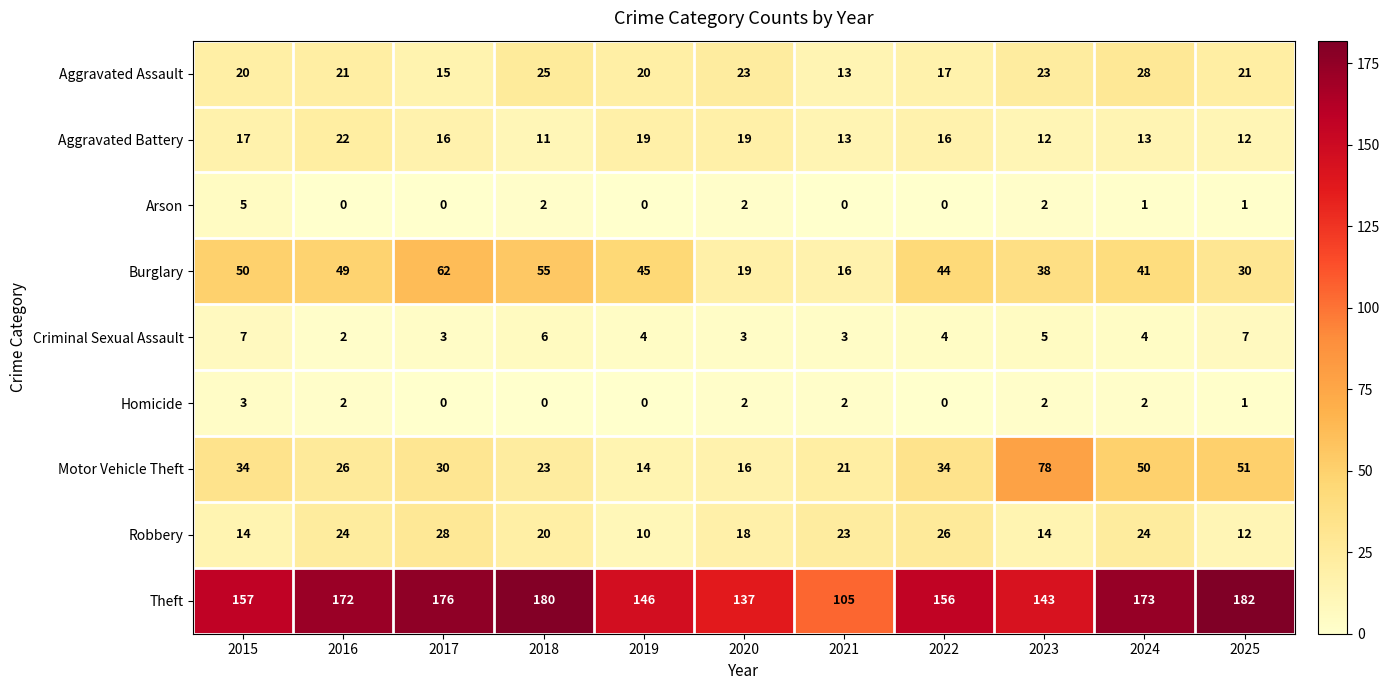

Which series has the largest range (max minus min)?

Theft